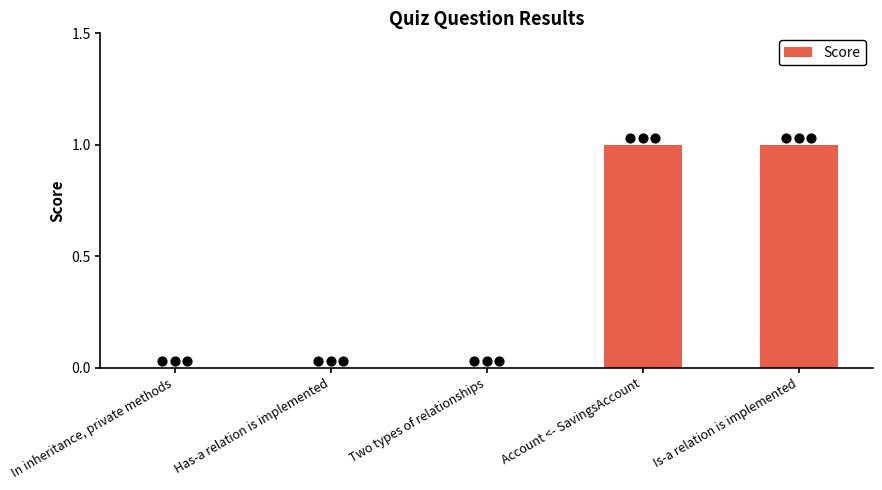

Between Has-a relation is implemented and Account <- SavingsAccount, which is larger?

Account <- SavingsAccount